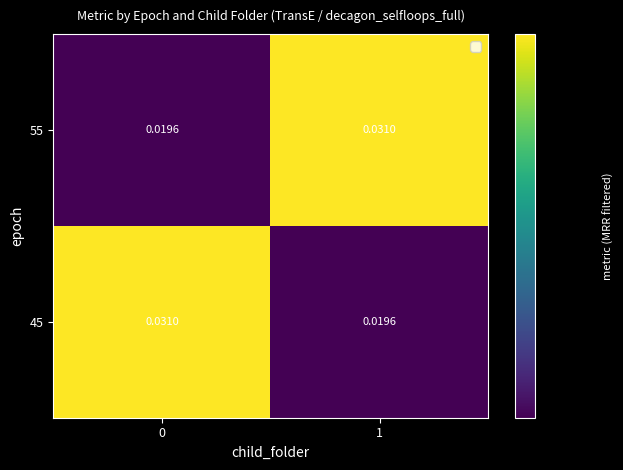

How many series are shown in this chart?

2